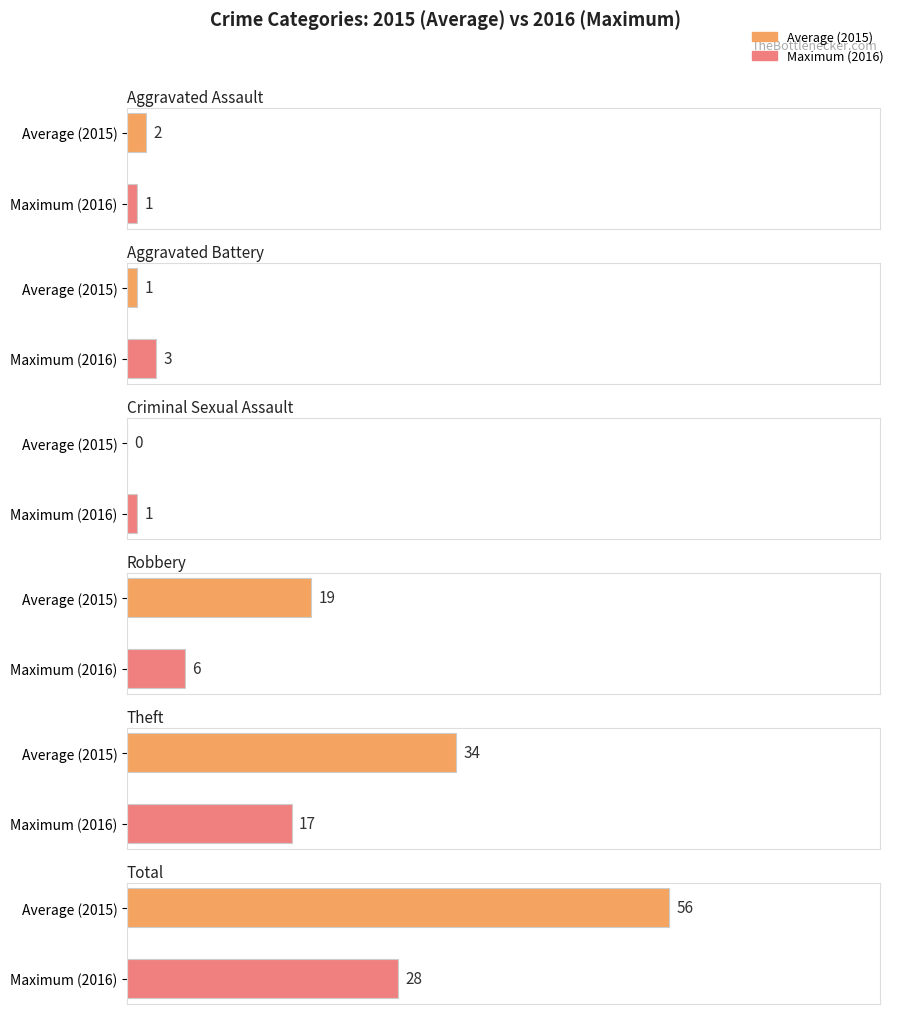

What is the sum of the 2015 values at Aggravated Assault and Robbery?

21